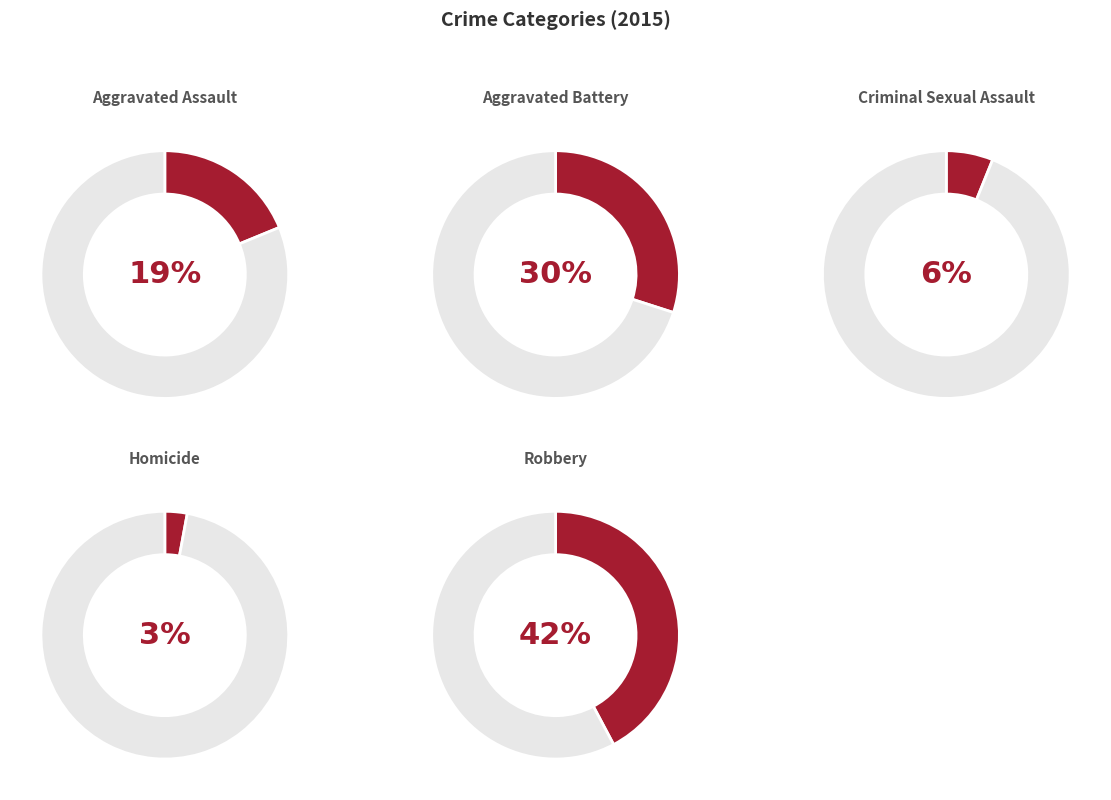

What portion of the pie excludes Criminal Sexual Assault?

93.9%